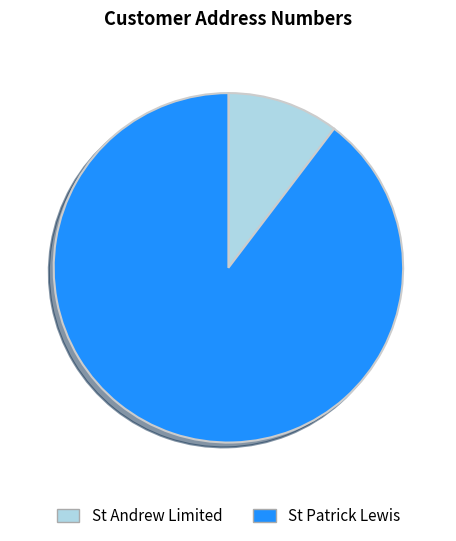

How many segments does this pie chart have?

2